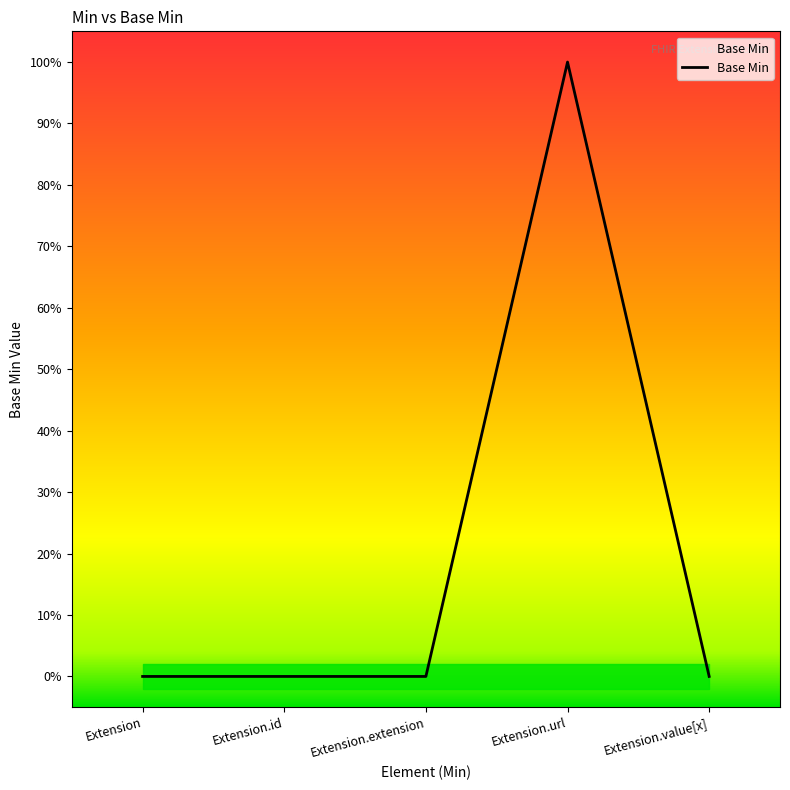

The chart shows a value of 0 at Extension.url. True or false?

False